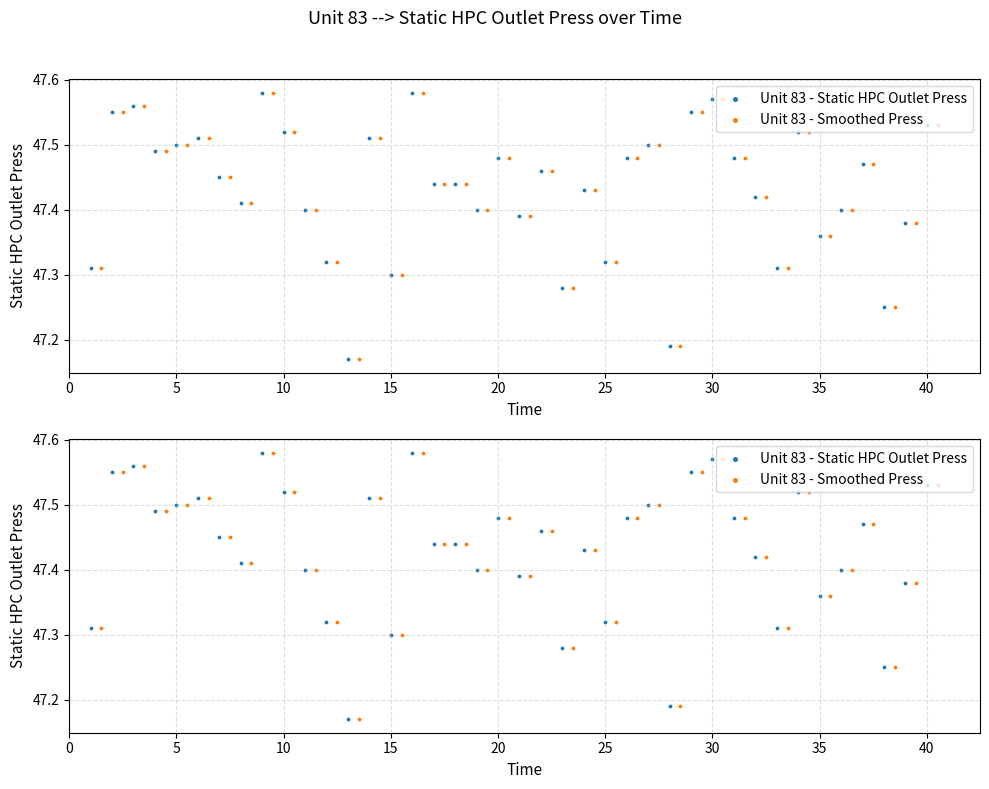

At how many categories does at least one series exceed 47?

40